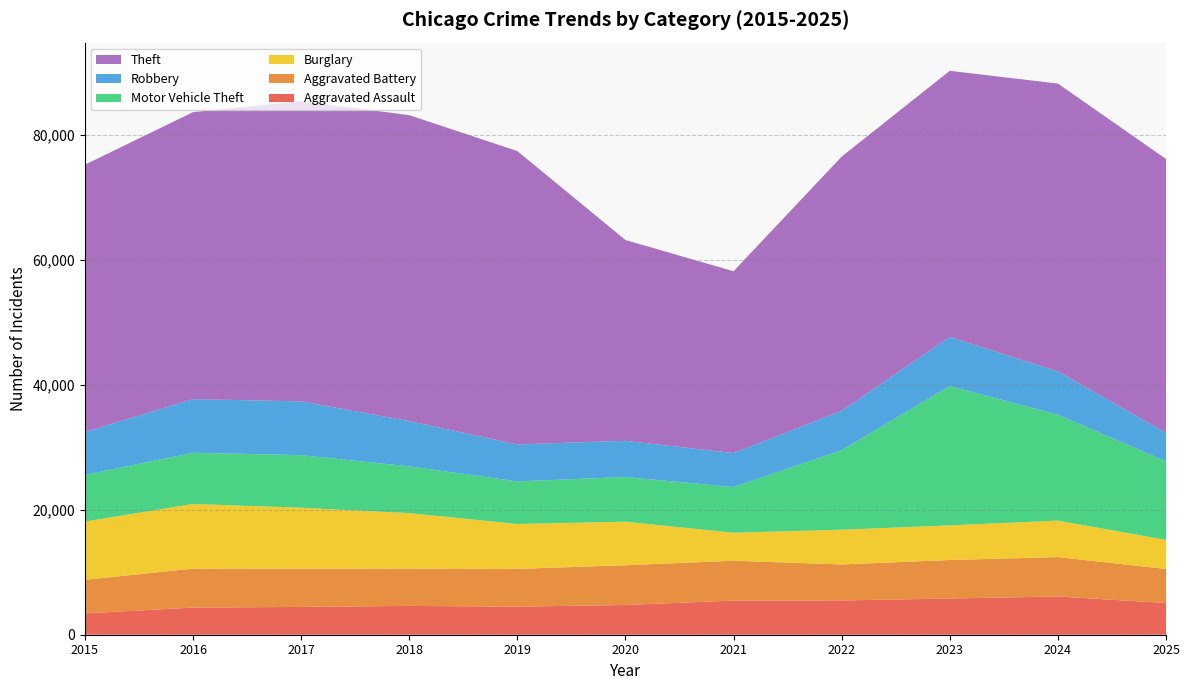

Reading left to right, extract all data points from this chart.

Aggravated Assault: 3414	4340	4452	4613	4494	4754	5465	5485	5796	6121	5077
Aggravated Battery: 5371	6245	6105	5952	6043	6372	6381	5765	6167	6305	5456
Burglary: 9327	10345	9771	8904	7189	6968	4479	5559	5542	5843	4649
Motor Vehicle Theft: 7471	8191	8422	7488	6821	7146	7317	12719	22294	16959	12571
Robbery: 6866	8587	8607	7243	5915	5798	5437	6306	7870	6930	4568
Theft: 42785	45940	48054	48971	46956	32143	29105	40702	42596	46067	43827